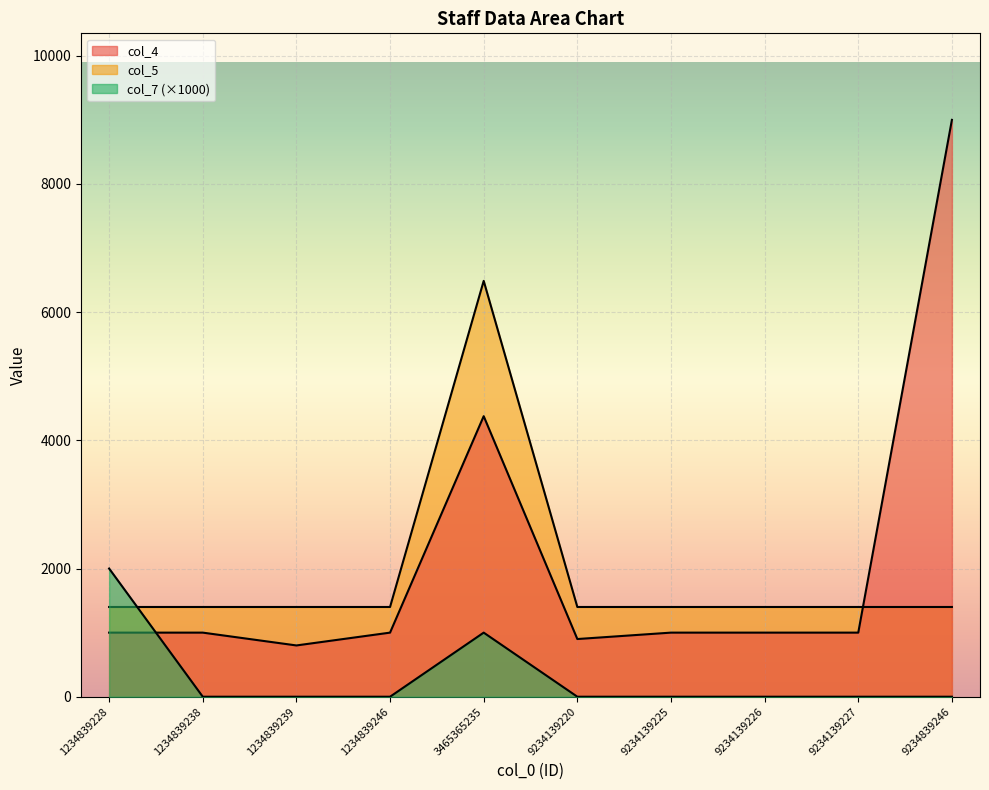

How many lines are shown in the chart?

3